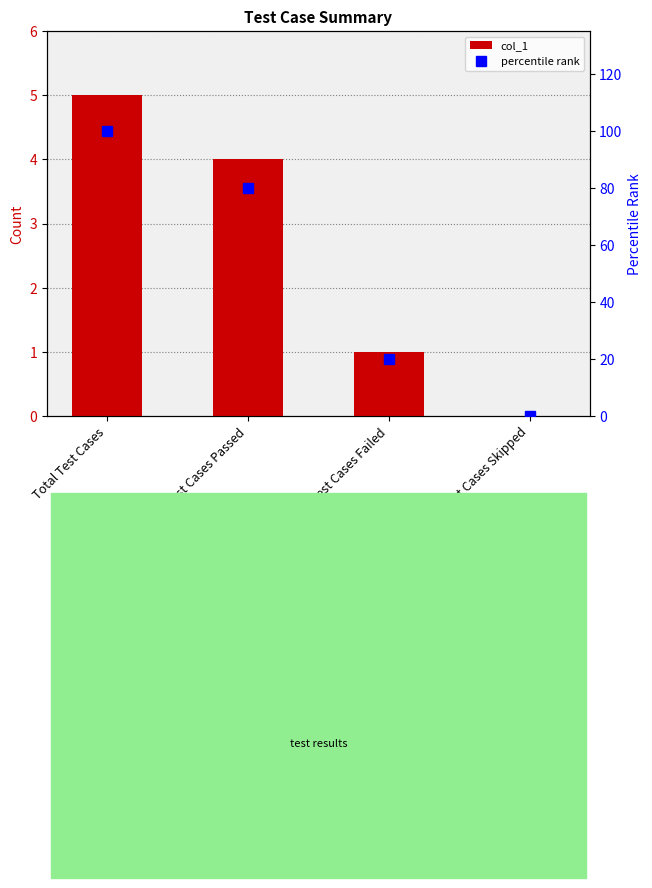

What is the spread (max minus min) of values at Test Cases Failed?

19